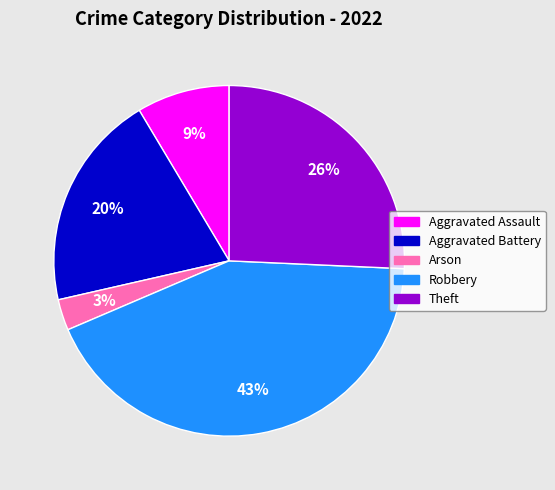

What is the ratio of the value at Aggravated Assault to the value at Arson?

3.0